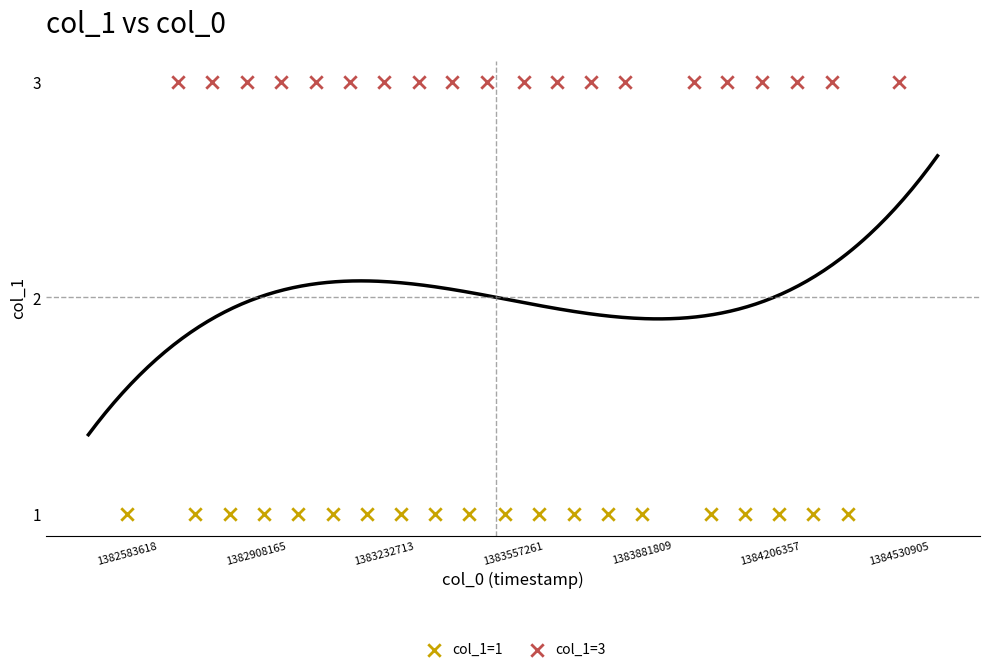

Which series contains the highest Y value?

col_1=3